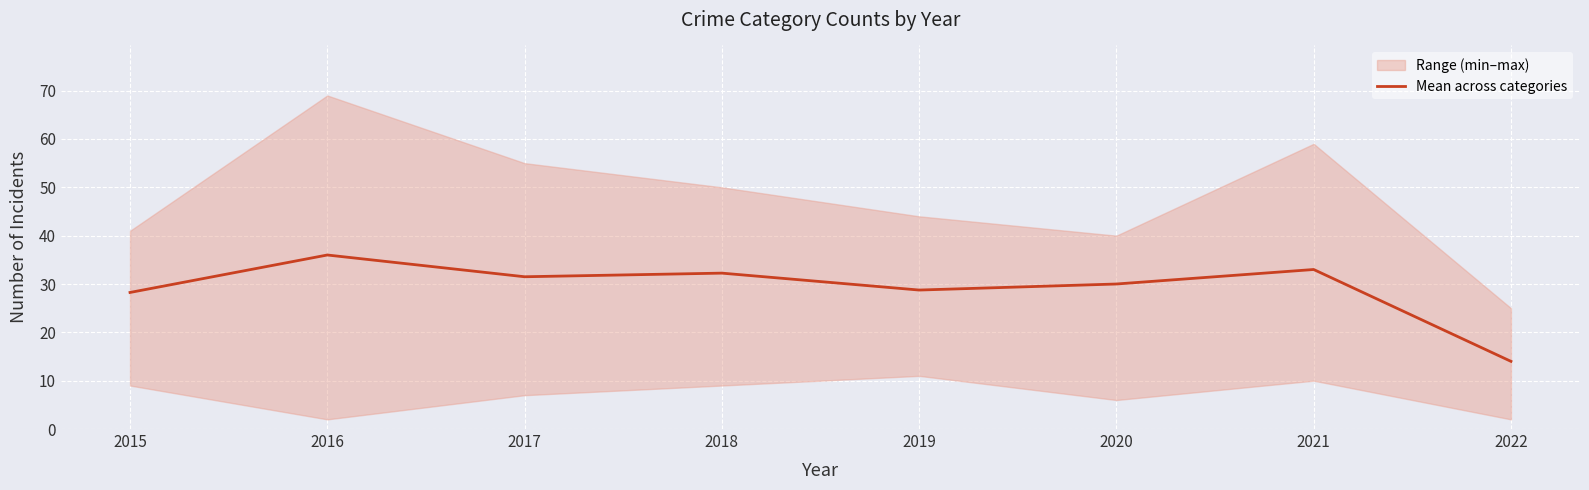

List the labels in order of value, largest first.

2016, 2021, 2018, 2017, 2020, 2019, 2015, 2022